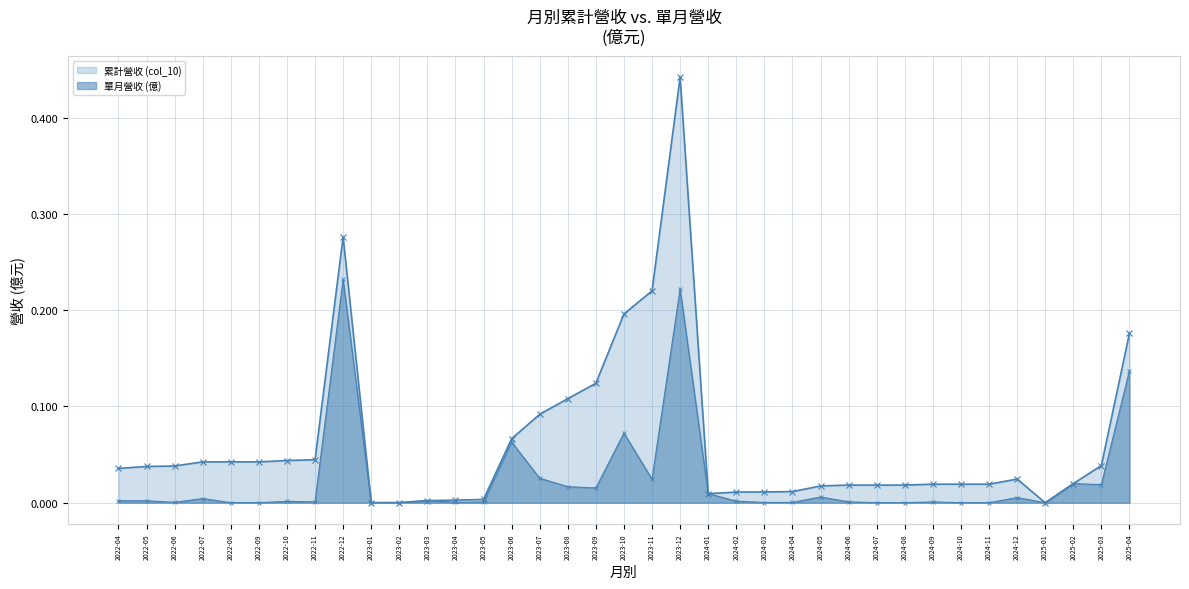

Reading left to right, what are all the values shown in this chart?

累計營收 (col_10): 2022-04=0.0	2022-05=0.0	2022-06=0.0	2022-07=0.0	2022-08=0.0	2022-09=0.0	2022-10=0.0	2022-11=0.0	2022-12=0.3	2023-01=0.0	2023-02=0.0	2023-03=0.0	2023-04=0.0	2023-05=0.0	2023-06=0.1	2023-07=0.1	2023-08=0.1	2023-09=0.1	2023-10=0.2	2023-11=0.2	2023-12=0.4	2024-01=0.0	2024-02=0.0	2024-03=0.0	2024-04=0.0	2024-05=0.0	2024-06=0.0	2024-07=0.0	2024-08=0.0	2024-09=0.0	2024-10=0.0	2024-11=0.0	2024-12=0.0	2025-01=0.0	2025-02=0.0	2025-03=0.0	2025-04=0.2
單月營收 (億): 2022-04=0.0	2022-05=0.0	2022-06=0.0	2022-07=0.0	2022-08=0.0	2022-09=0.0	2022-10=0.0	2022-11=0.0	2022-12=0.2	2023-01=0.0	2023-02=0.0	2023-03=0.0	2023-04=0.0	2023-05=0.0	2023-06=0.1	2023-07=0.0	2023-08=0.0	2023-09=0.0	2023-10=0.1	2023-11=0.0	2023-12=0.2	2024-01=0.0	2024-02=0.0	2024-03=0.0	2024-04=0.0	2024-05=0.0	2024-06=0.0	2024-07=0.0	2024-08=0.0	2024-09=0.0	2024-10=0.0	2024-11=0.0	2024-12=0.0	2025-01=0.0	2025-02=0.0	2025-03=0.0	2025-04=0.1